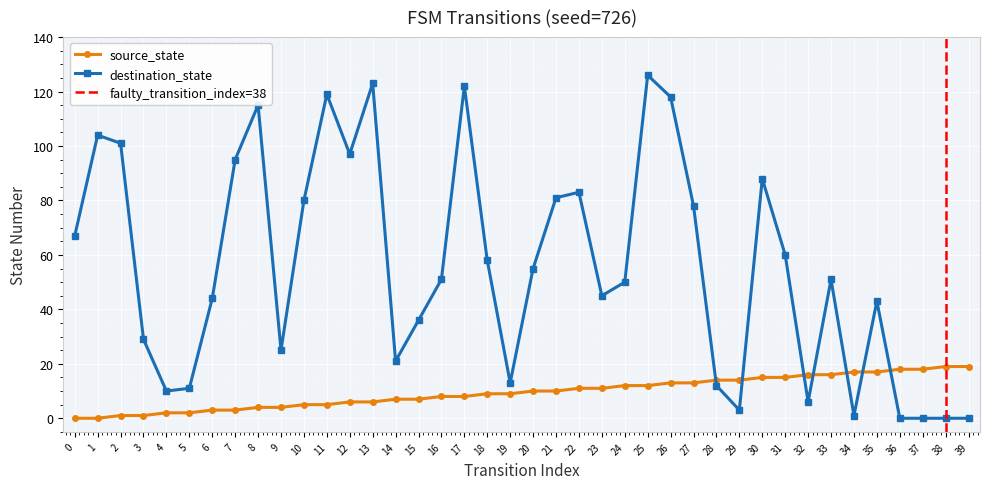

Rank the series by their maximum value, from highest to lowest.

destination_state, source_state